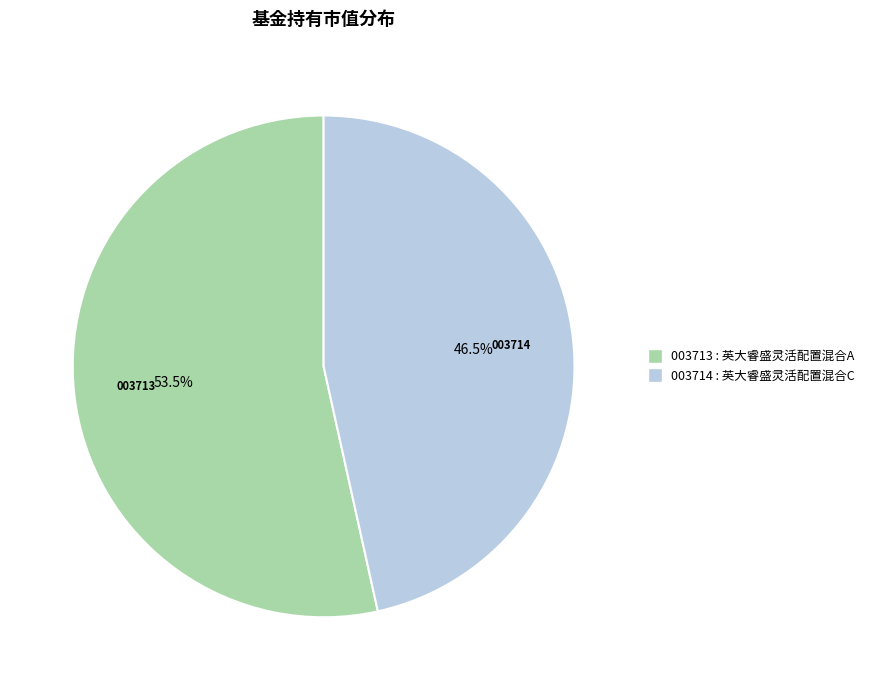

Is there a majority slice in this chart?

Yes